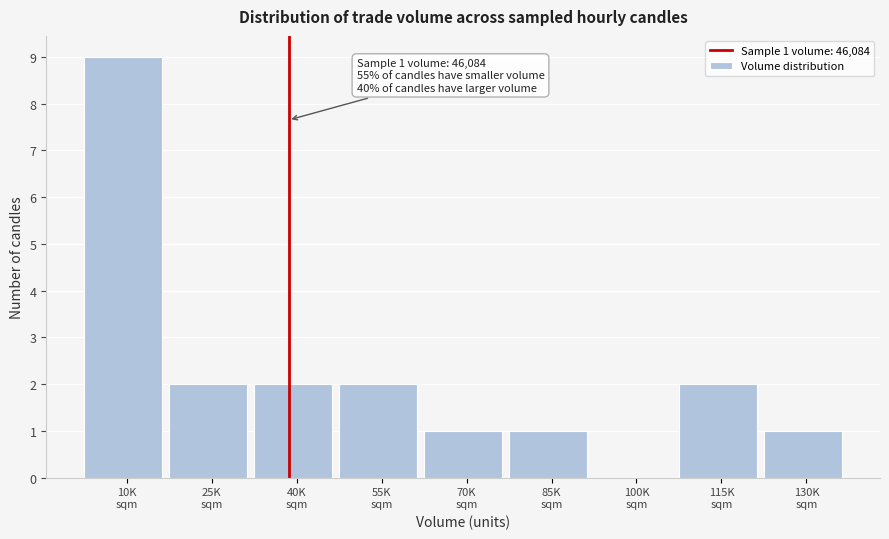

What is the sum of all values?

20